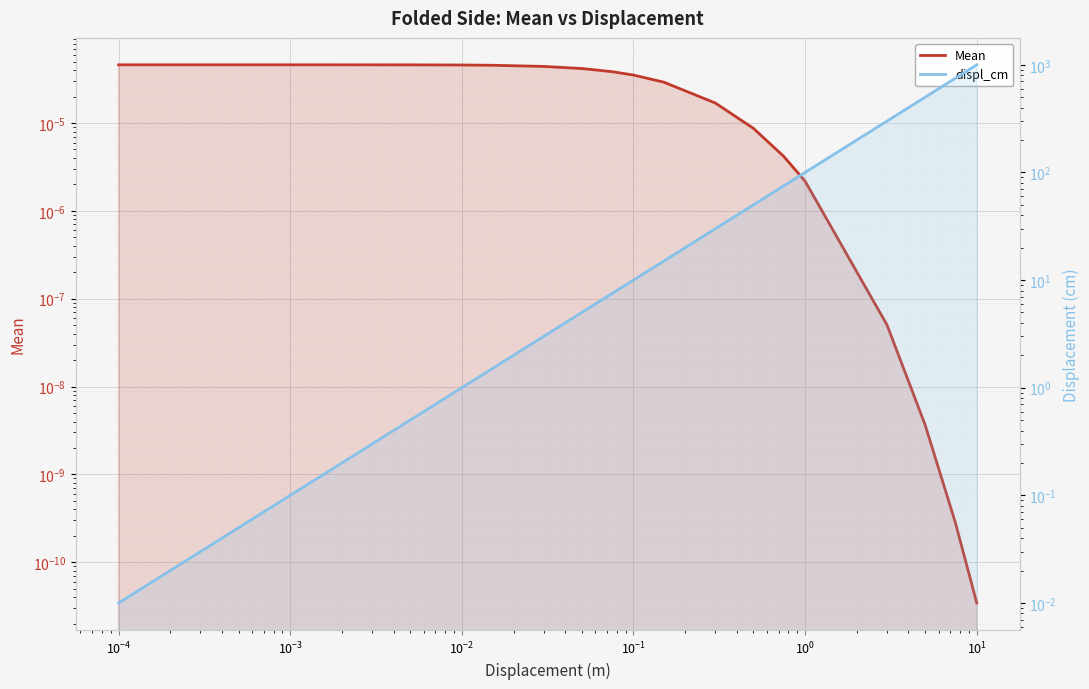

Rank the series by their average value, from lowest to highest.

Mean, displ_cm